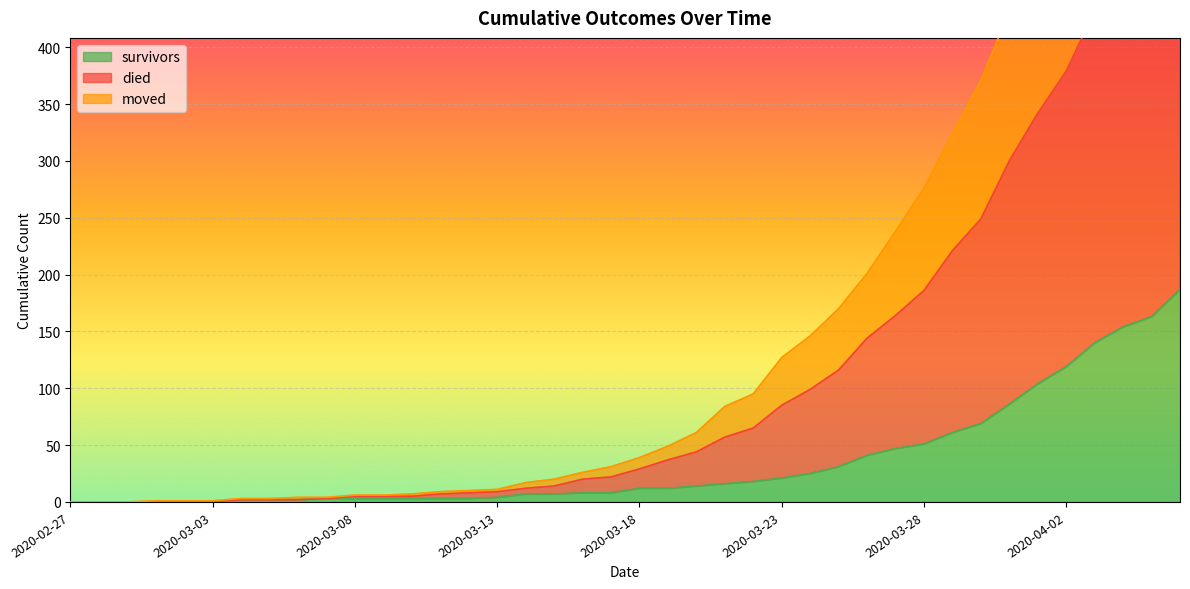

True or false: moved and died cross at least once.

False